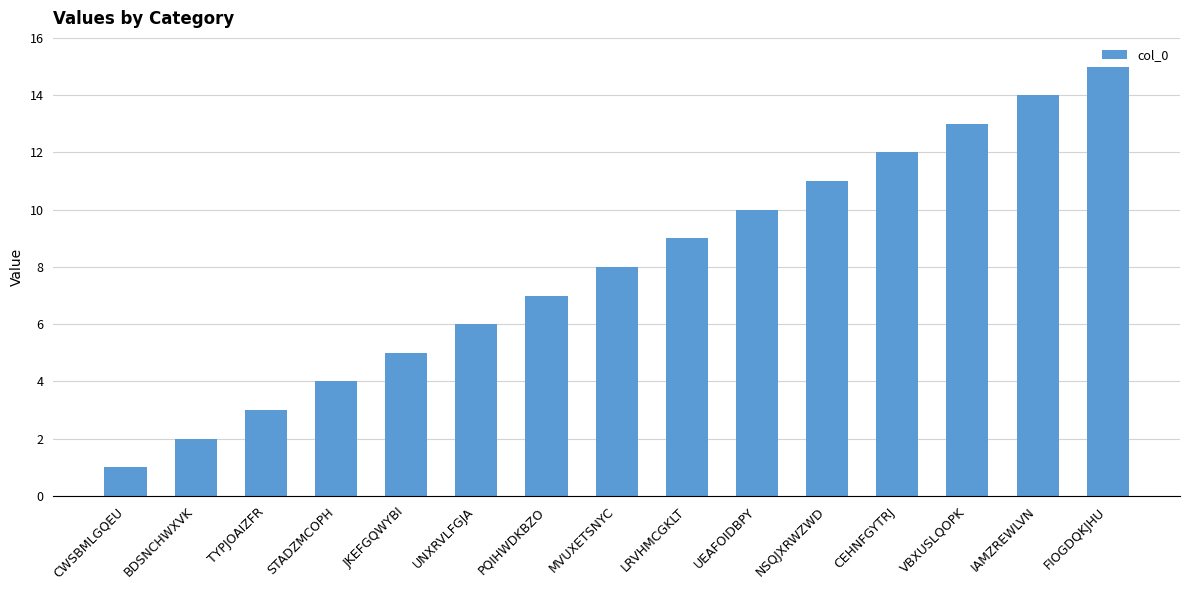

Reading left to right, list all the values displayed in this chart.

1	2	3	4	5	6	7	8	9	10	11	12	13	14	15